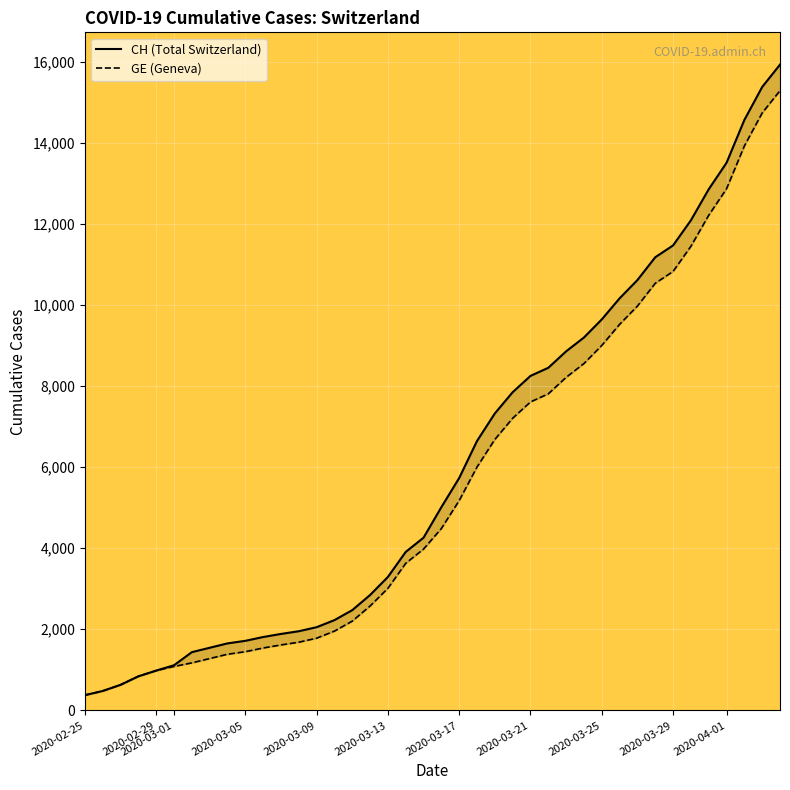

True or false: GE and CH intersect in this chart.

False